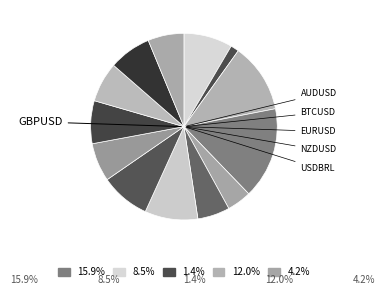

How many slices are in this pie chart?

13